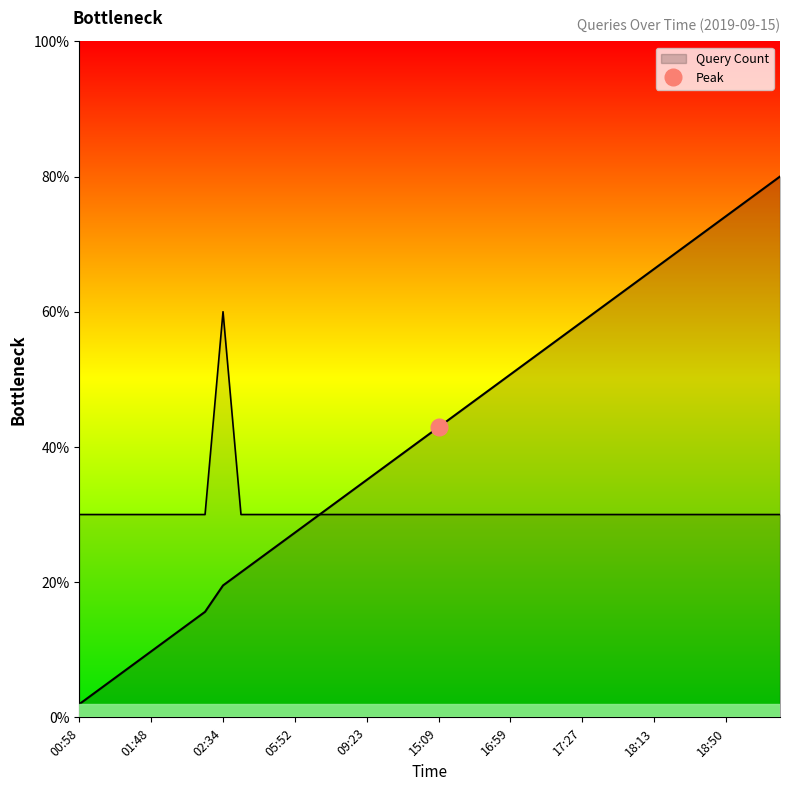

What position from the right is 16:59?

16